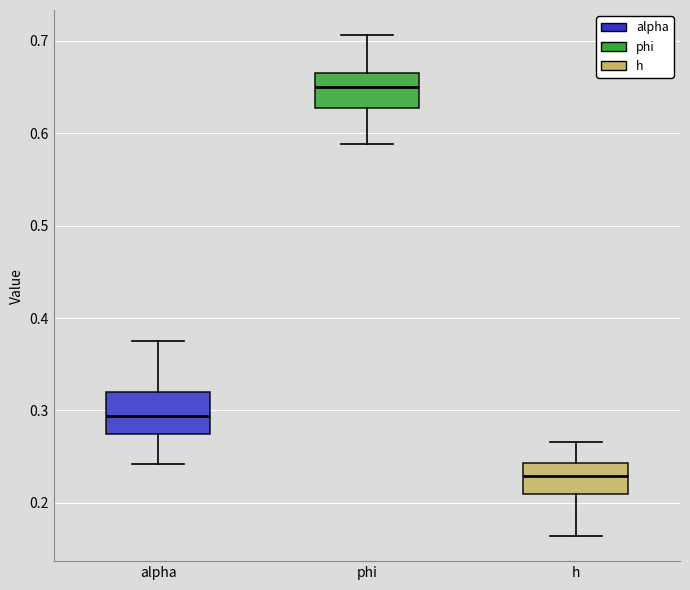

Reading left to right, transcribe this box plot: for each box, give where its median line is, the range the box spans, and where its two whiskers end, as read against the y-axis. The values are not printed on the chart, so give them approximately, as read against the axis.

alpha: median 0.29, box 0.27 to 0.32, whiskers 0.24 to 0.38
phi: median 0.65, box 0.63 to 0.67, whiskers 0.59 to 0.71
h: median 0.23, box 0.21 to 0.24, whiskers 0.16 to 0.27